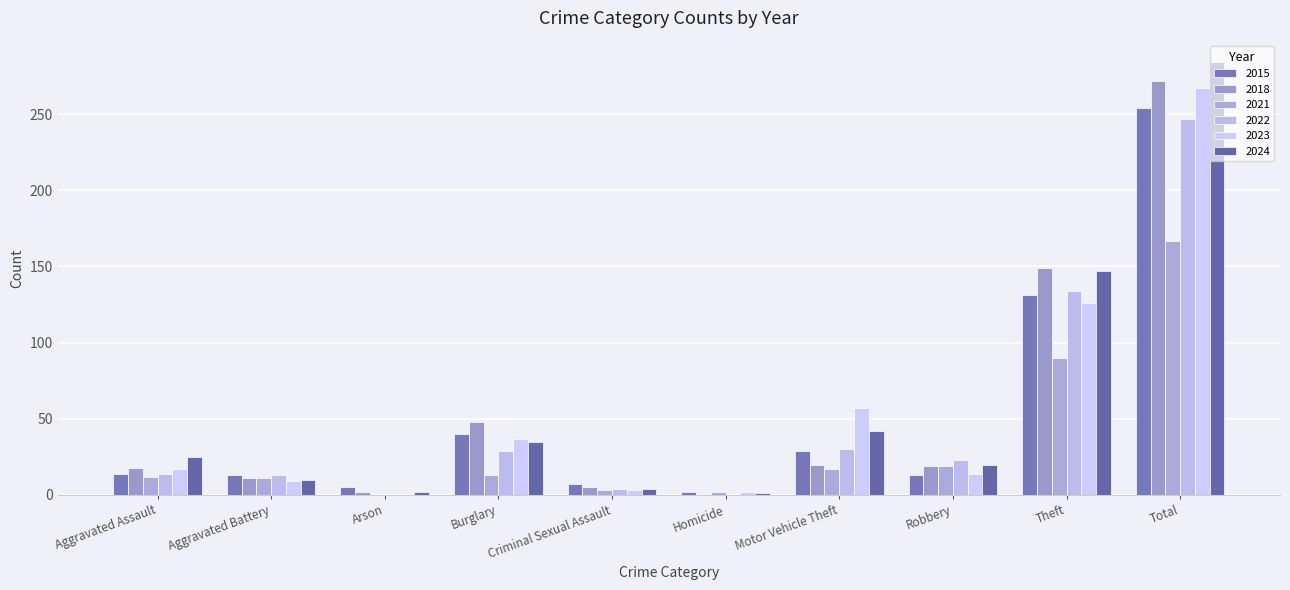

What is the label of the 5th bar from the left?

Criminal Sexual Assault